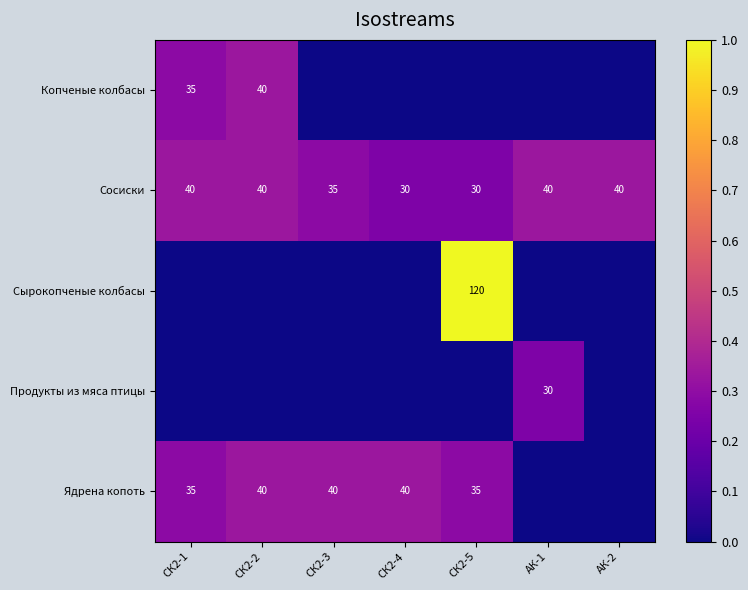

At how many categories does at least one series exceed 0?

7